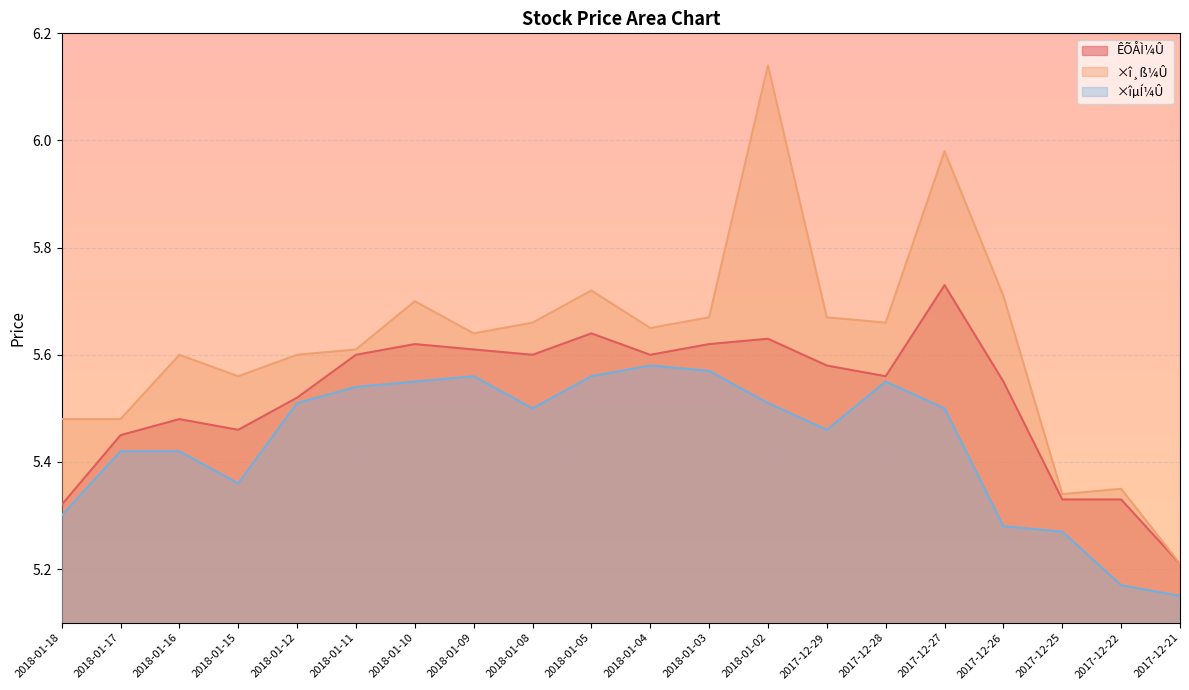

How many lines are shown in the chart?

3